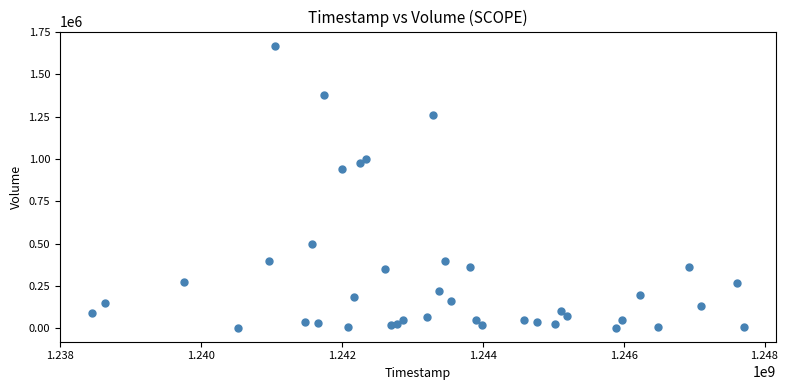

What Y value in the scatter plot is closest to 837500?

939000